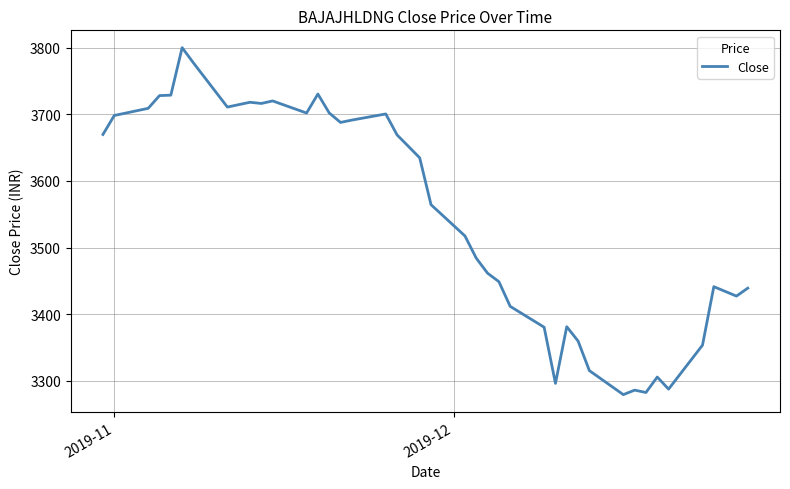

What is the difference between the maximum and minimum values?

520.6